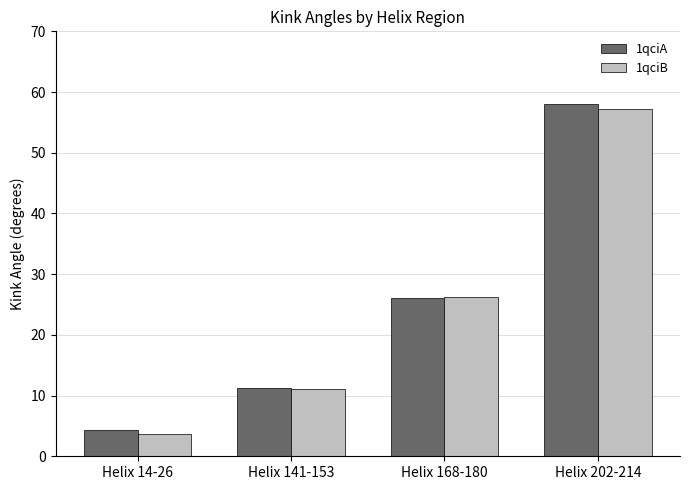

Read the 1qciB value at Helix 168-180.

26.3